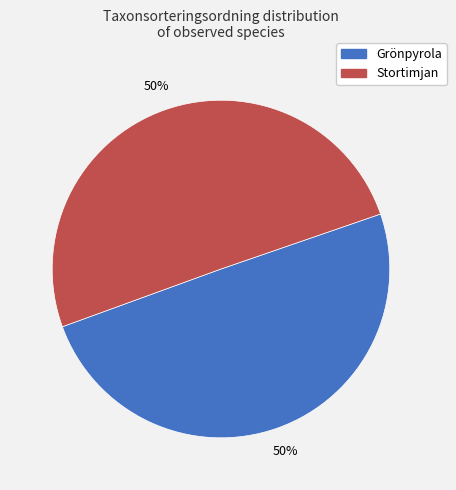

What is the ratio of the value at Grönpyrola to the value at Stortimjan?

1.0